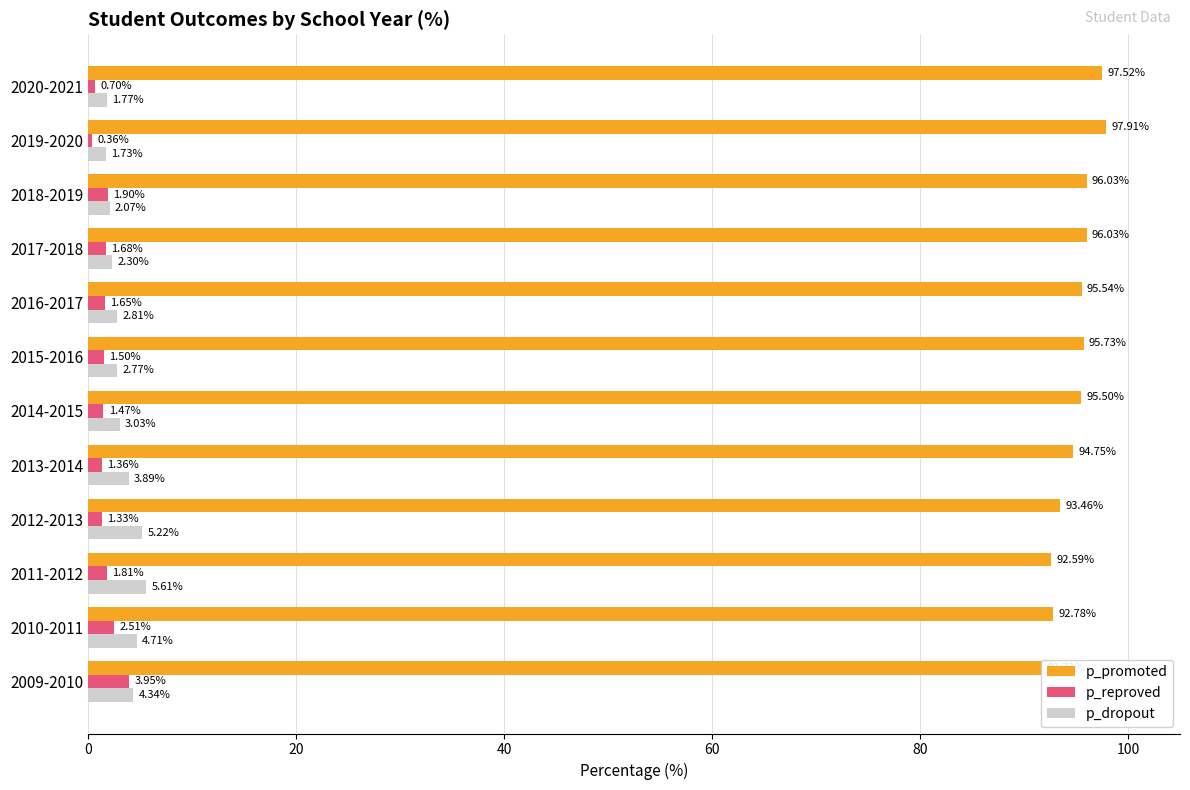

What position from the left is 120?

7